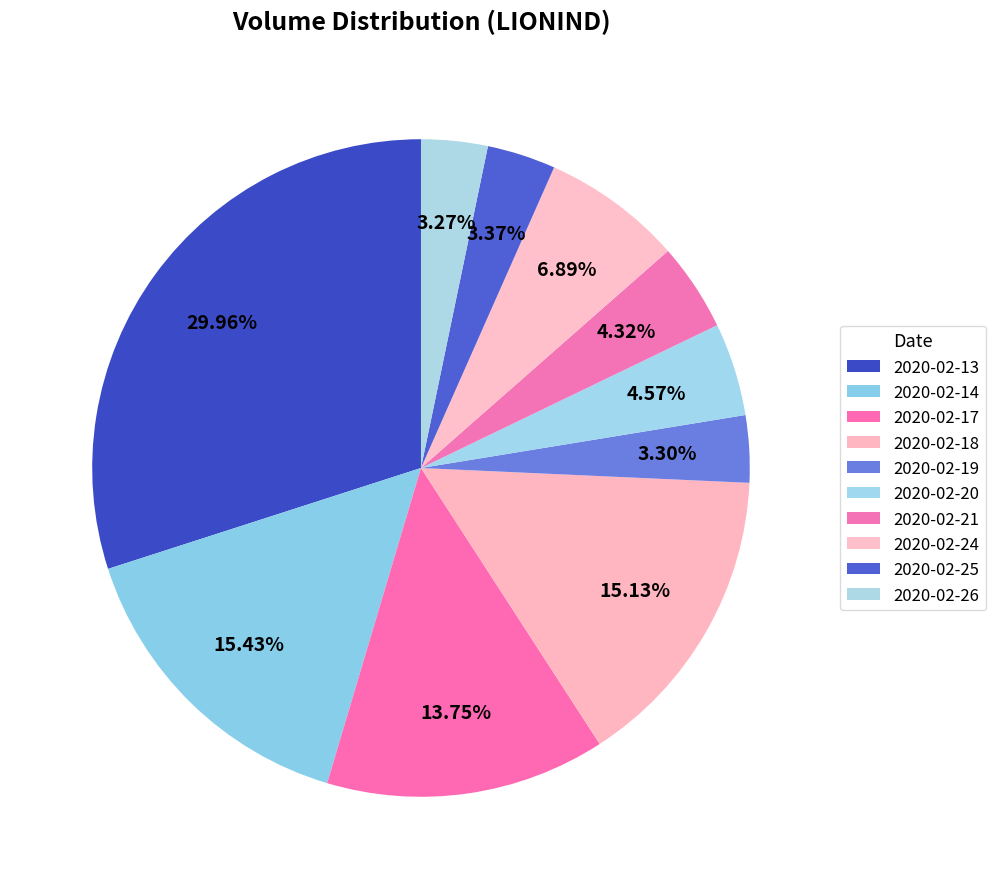

How many segments does this pie chart have?

10